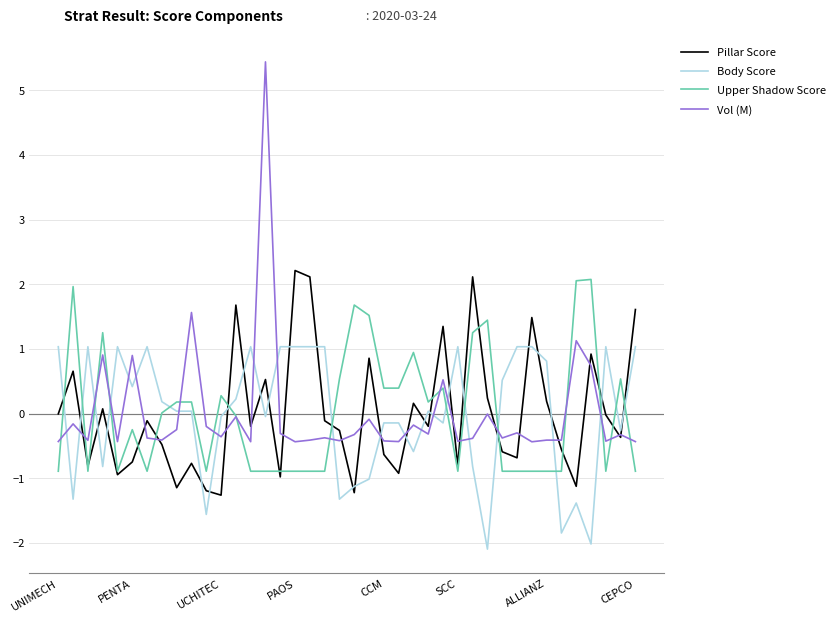

What is the maximum value shown in the chart?

5.4